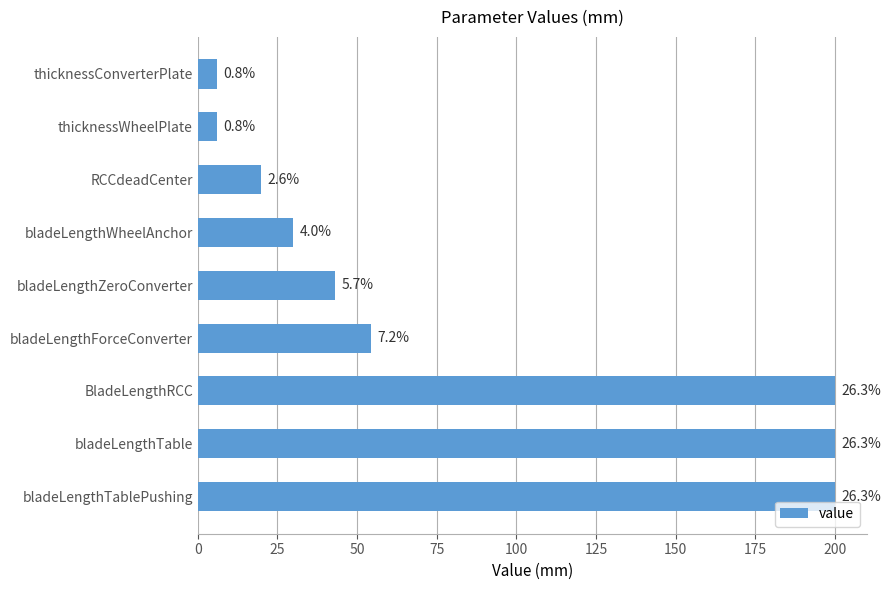

Are the bars horizontal?

Yes